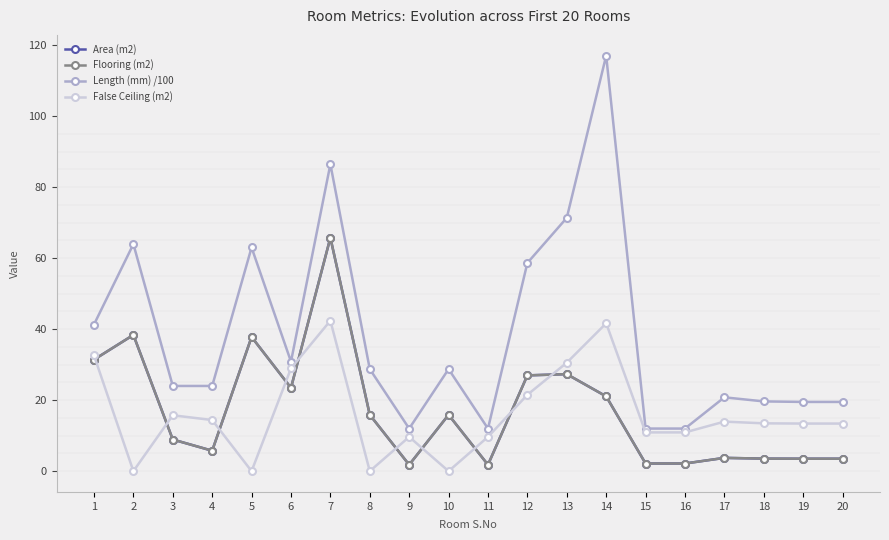

Rank the series at 19 from lowest to highest value.

Area (m2), Flooring (m2), False Ceiling (m2), Length (mm) /100